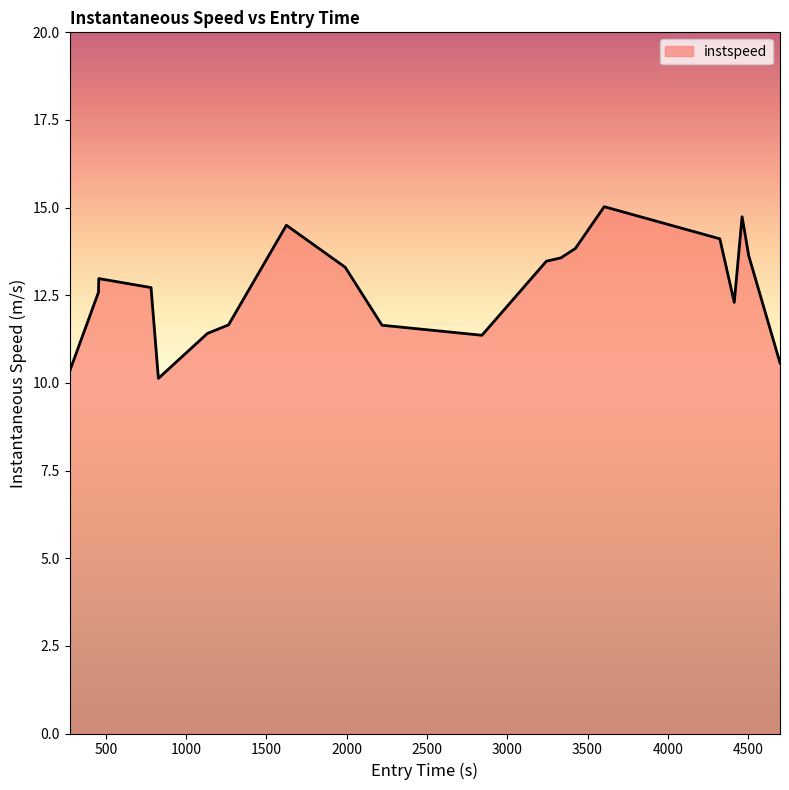

What is the minimum value shown in the chart?

10.1